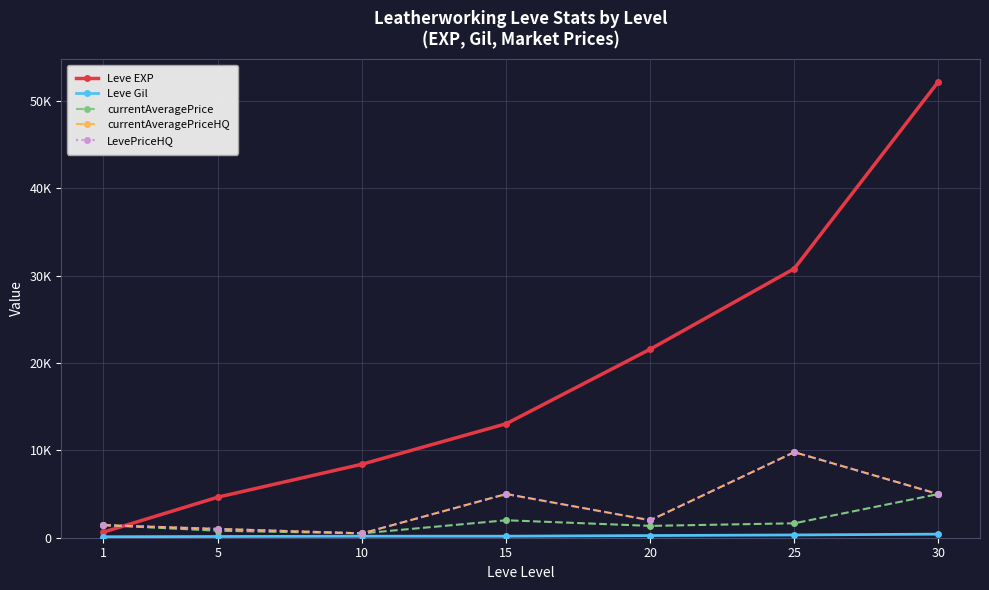

Is it true that LevePriceHQ equals 9800 at 25?

True